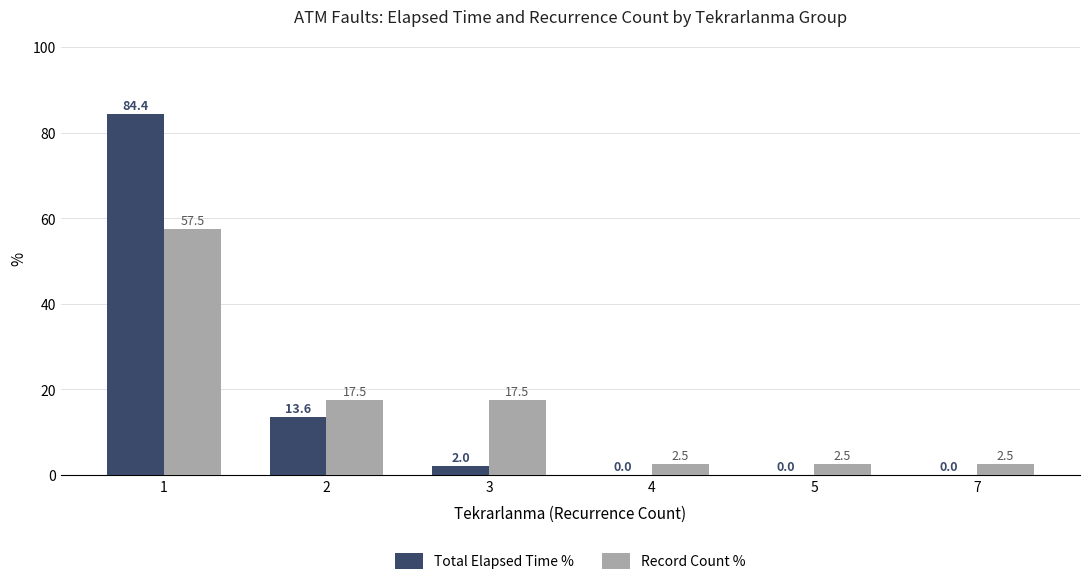

Reading left to right, extract all data points from this chart.

Total Elapsed Time %: 84.4	13.6	2.0	0.0	0.0	0.0
Record Count %: 57.5	17.5	17.5	2.5	2.5	2.5